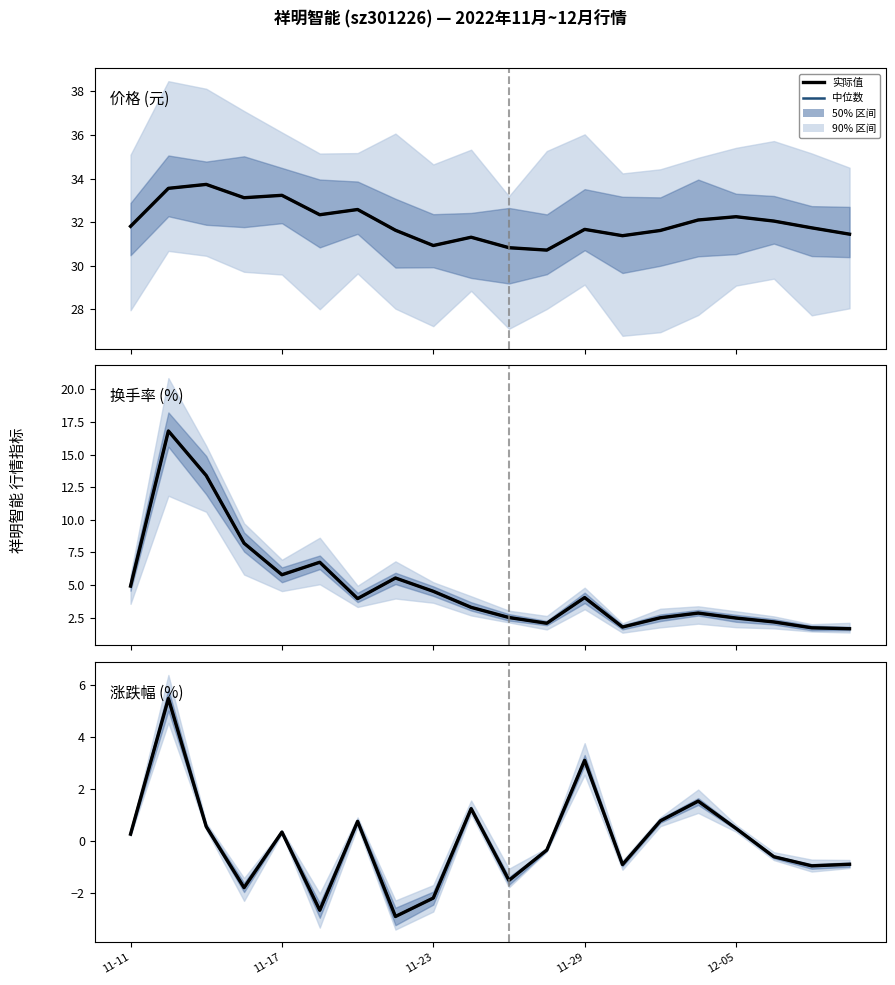

Rank the series at 13 from lowest to highest value.

中位数, 涨跌幅%, 换手率, 价格